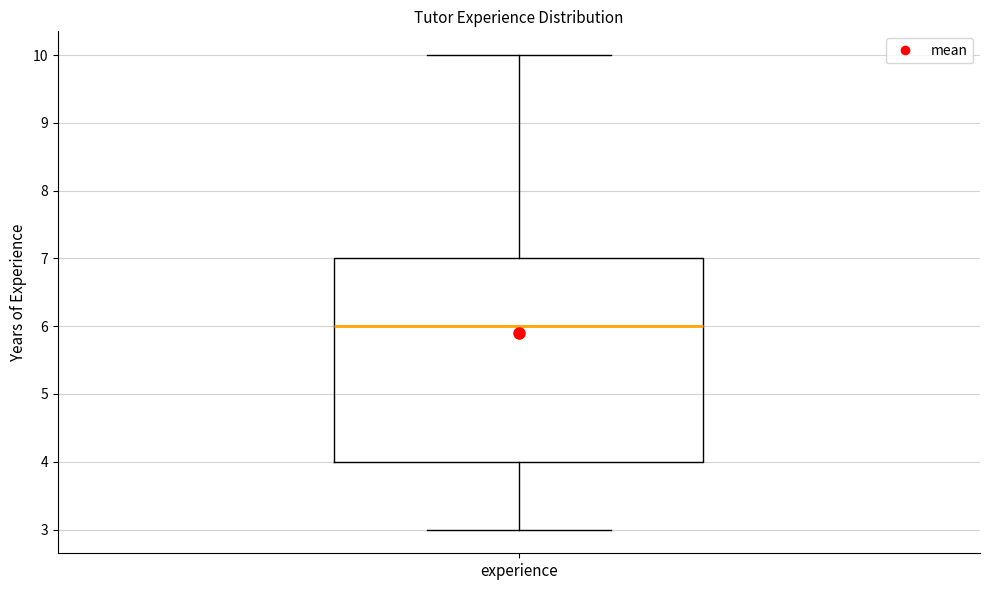

Transcribe this box plot: give where the median line is, the range the box spans, and where the two whiskers end, as read against the y-axis. The values are not printed on the chart, so give them approximately, as read against the axis.

median 6, box 4 to 7, whiskers 3 to 10